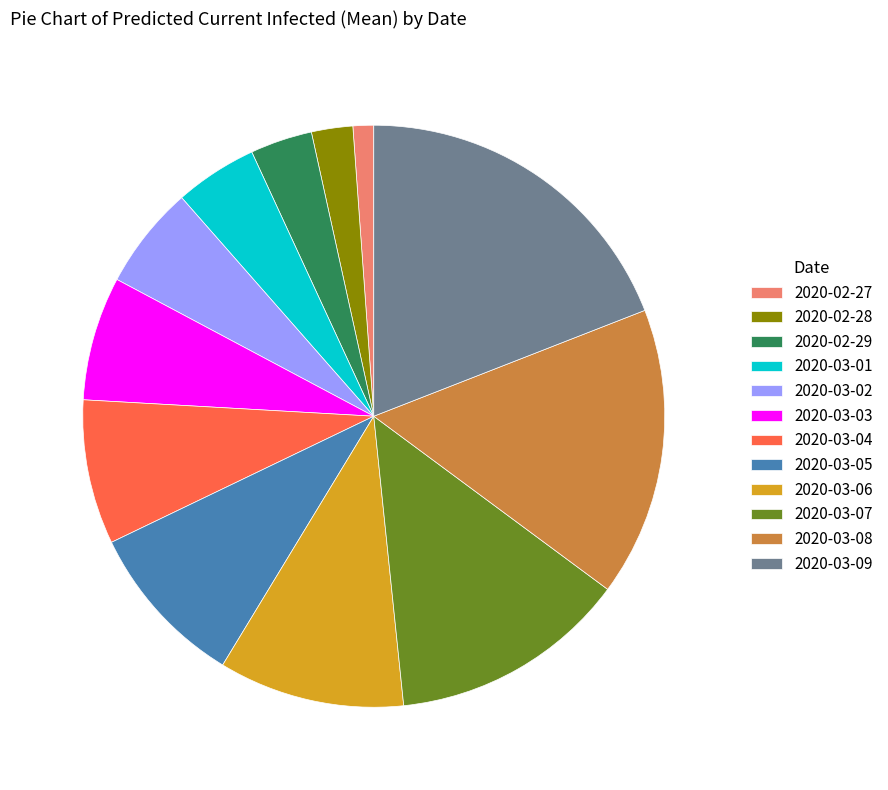

Is it true that 2020-03-03 is 7% of the pie?

True